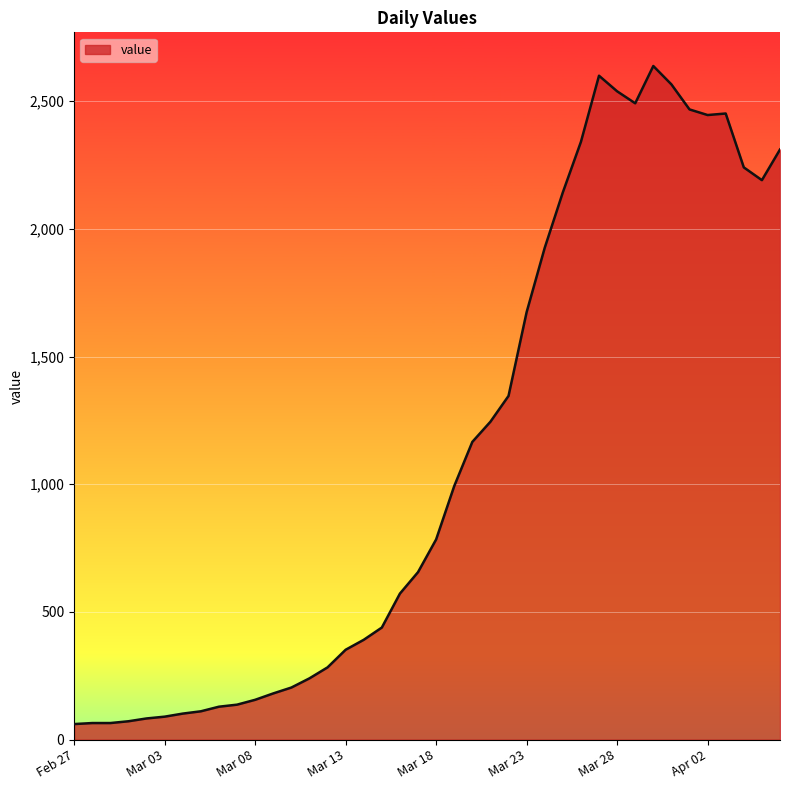

True or false: the data has more than 1 interior local peaks.

True